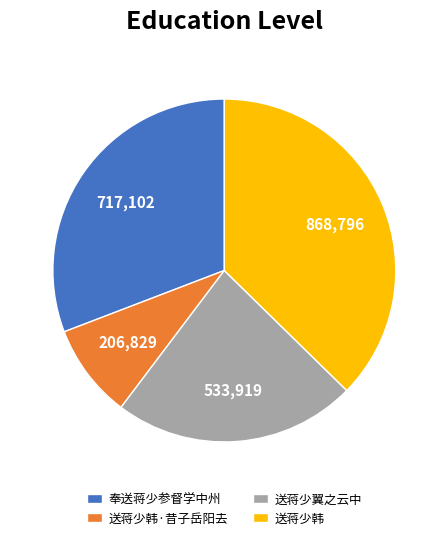

How many slices are in this pie chart?

4